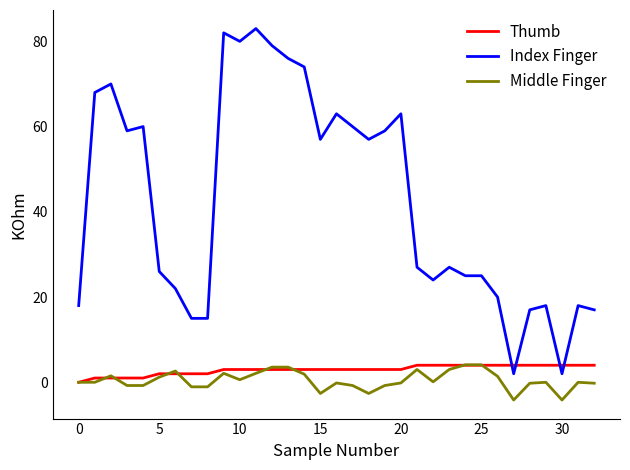

How many lines are shown in the chart?

3